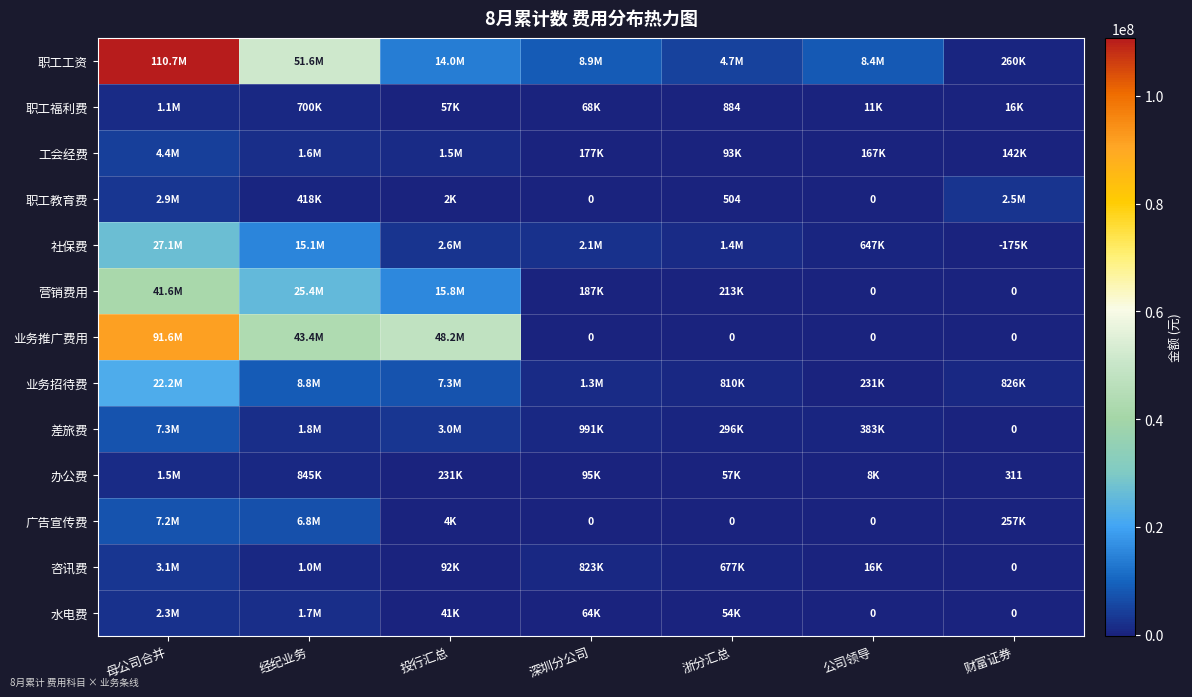

List the labels in order of 职工工资 value, smallest first.

财富证券, 浙分汇总, 公司领导, 深圳分公司, 投行汇总, 经纪业务, 母公司合并